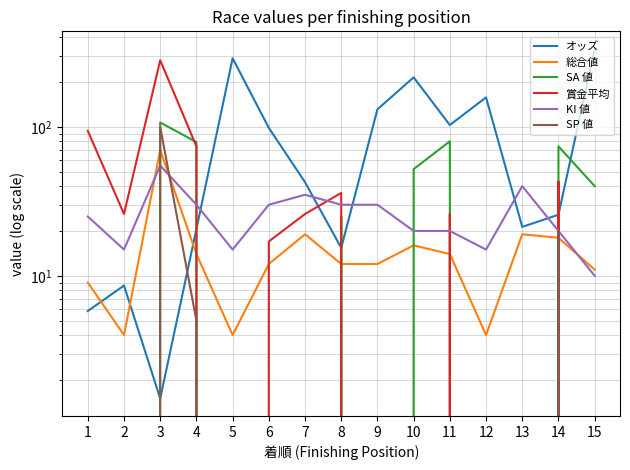

Is the value of KI 値 at 12 greater than the value of 賞金平均 at 1?

No